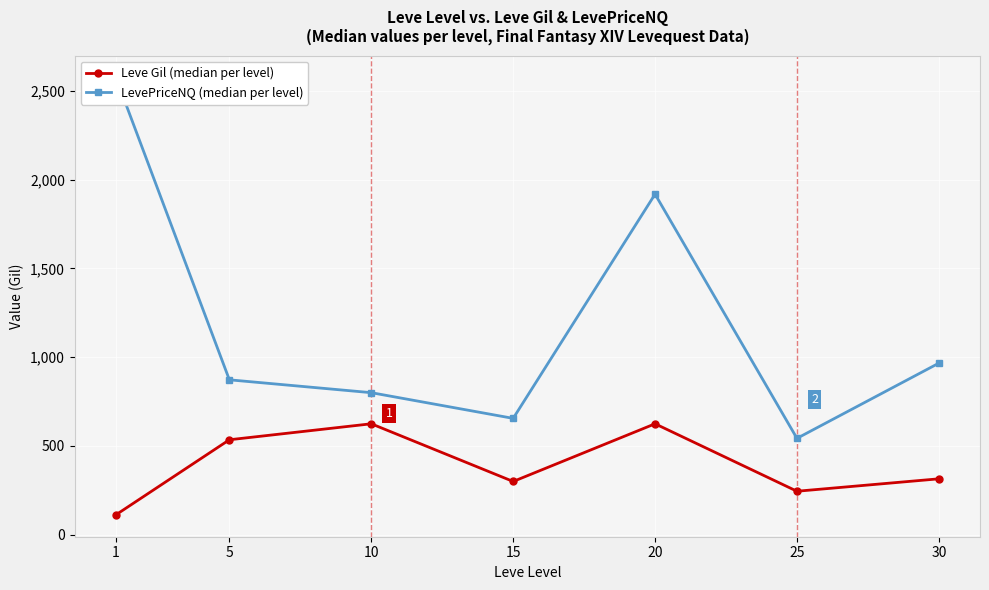

True or false: Leve Gil (median per level) and LevePriceNQ (median per level) intersect in this chart.

False